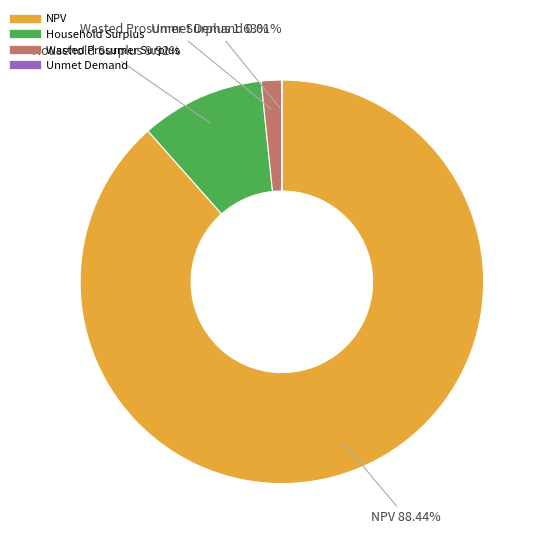

What is the largest slice in the pie chart?

NPV